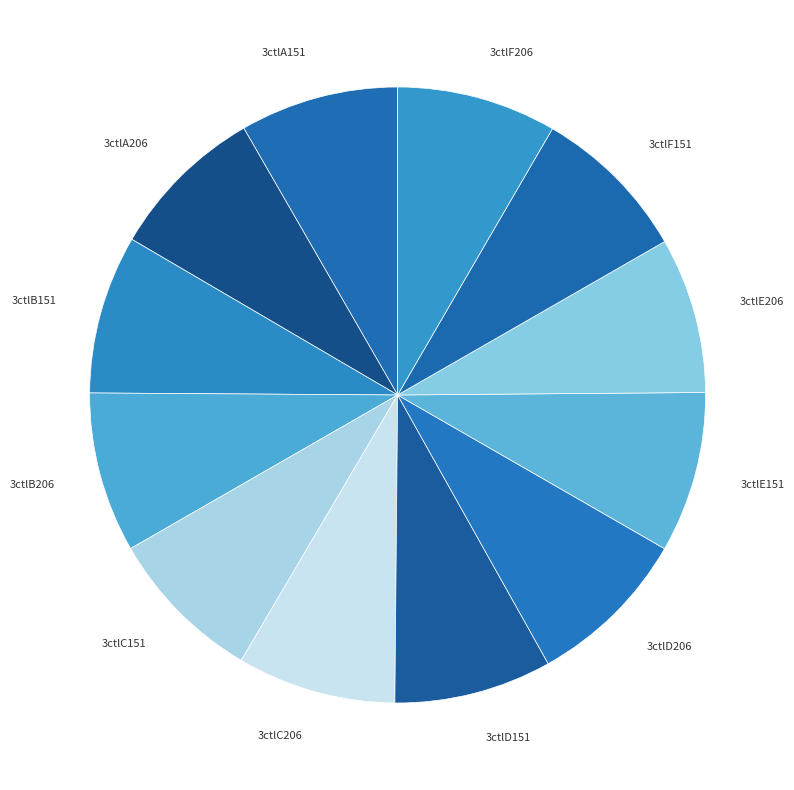

What is the ratio of the value at 3ctlF151 to the value at 3ctlD151?

1.0